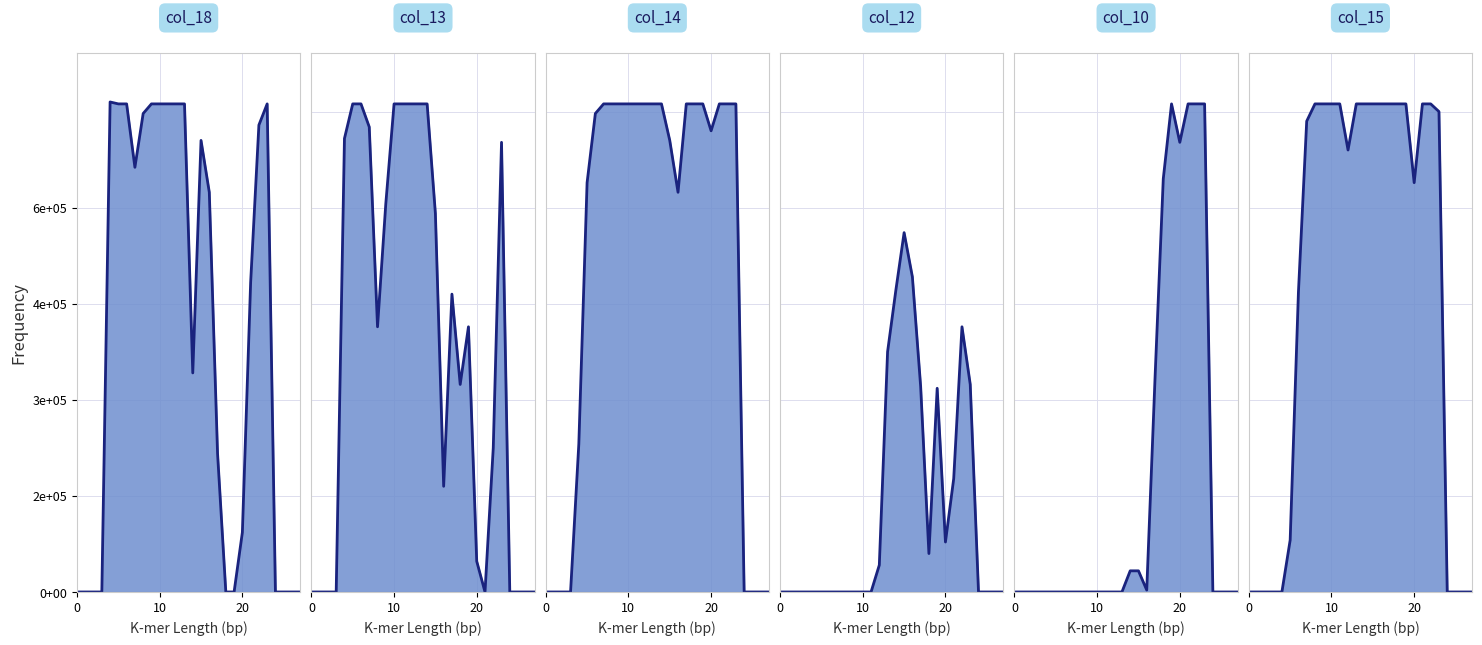

Where do col_12_line and col_18_line first cross each other?

13 and 14